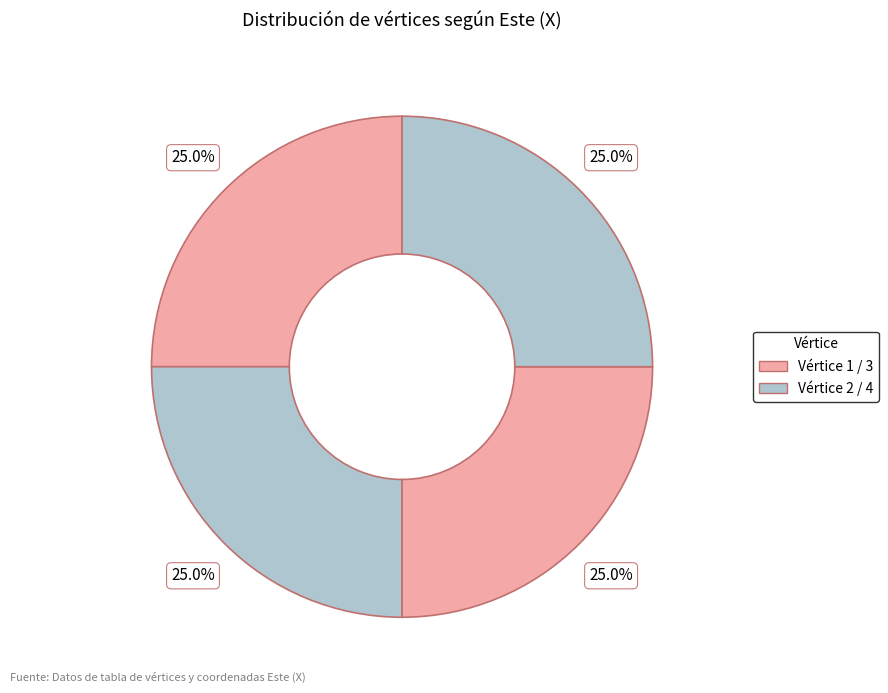

How many slices are in this pie chart?

4